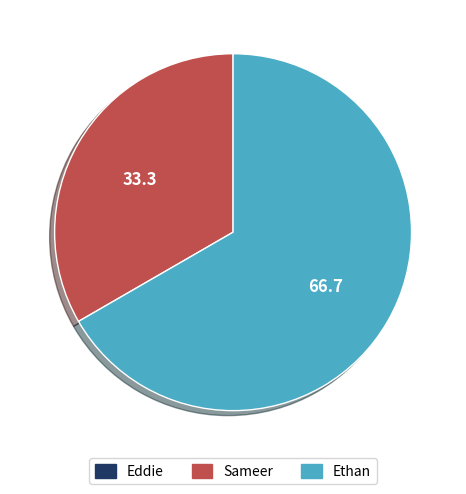

Which slice represents more than half of the pie?

Ethan